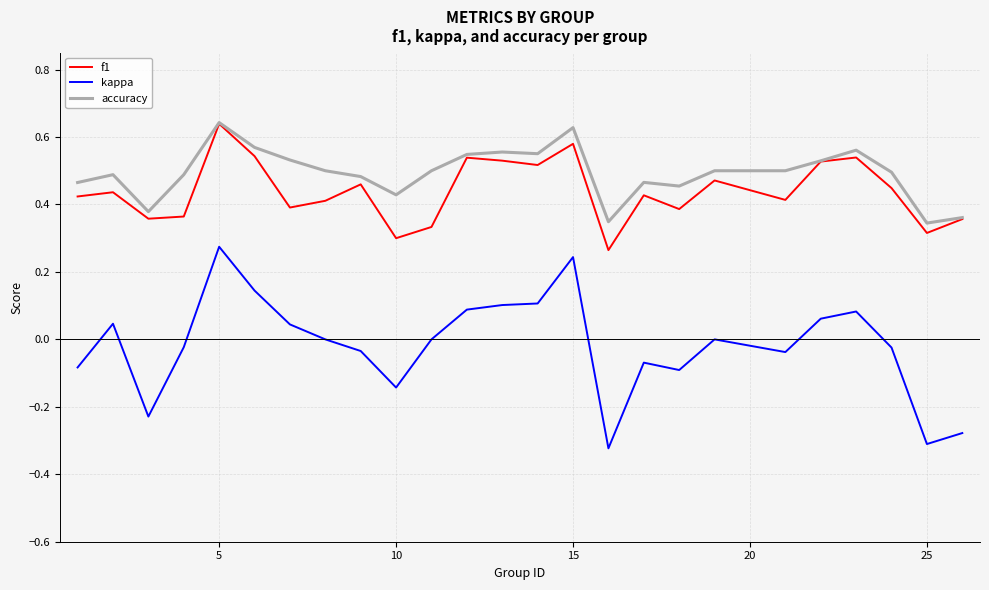

Count the number of data series in this chart.

3